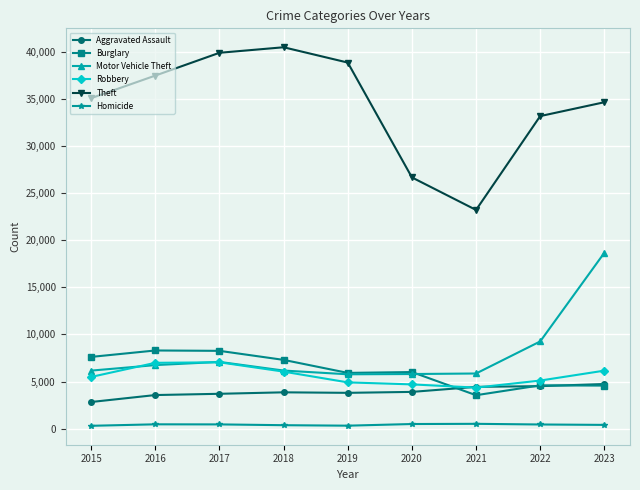

True or false: Theft has more than 2 interior local peaks.

False